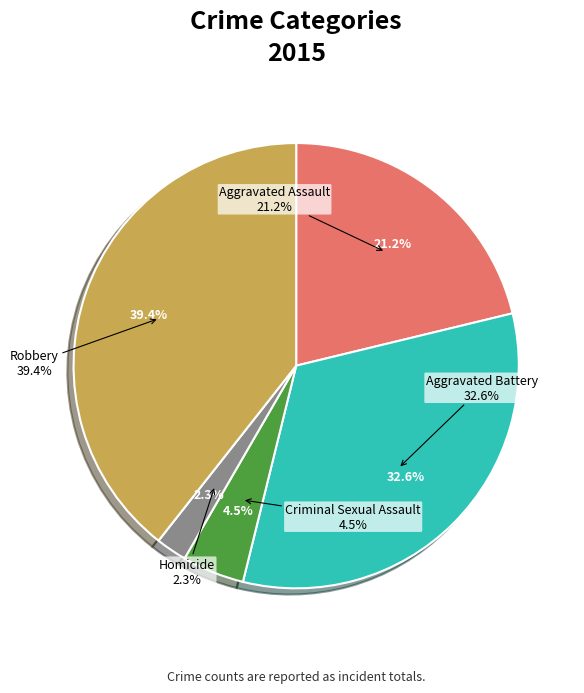

What percentage do Aggravated Assault and Criminal Sexual Assault together represent?

25.7%